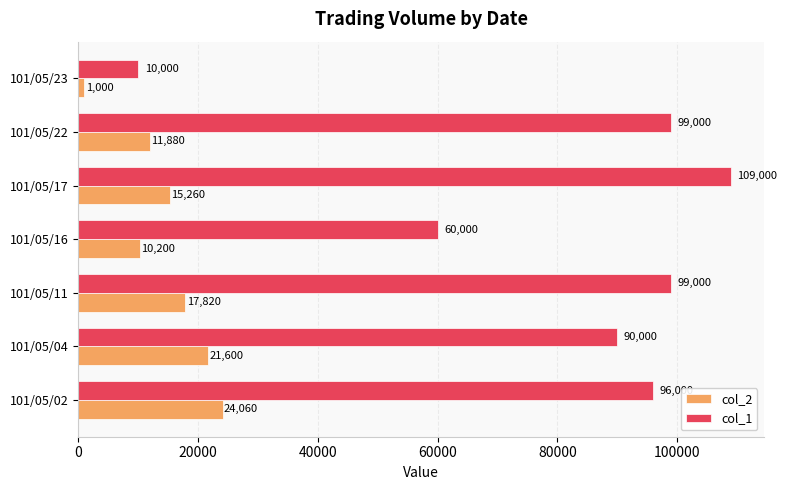

What is the spread (max minus min) of values at 101/05/22?

87120